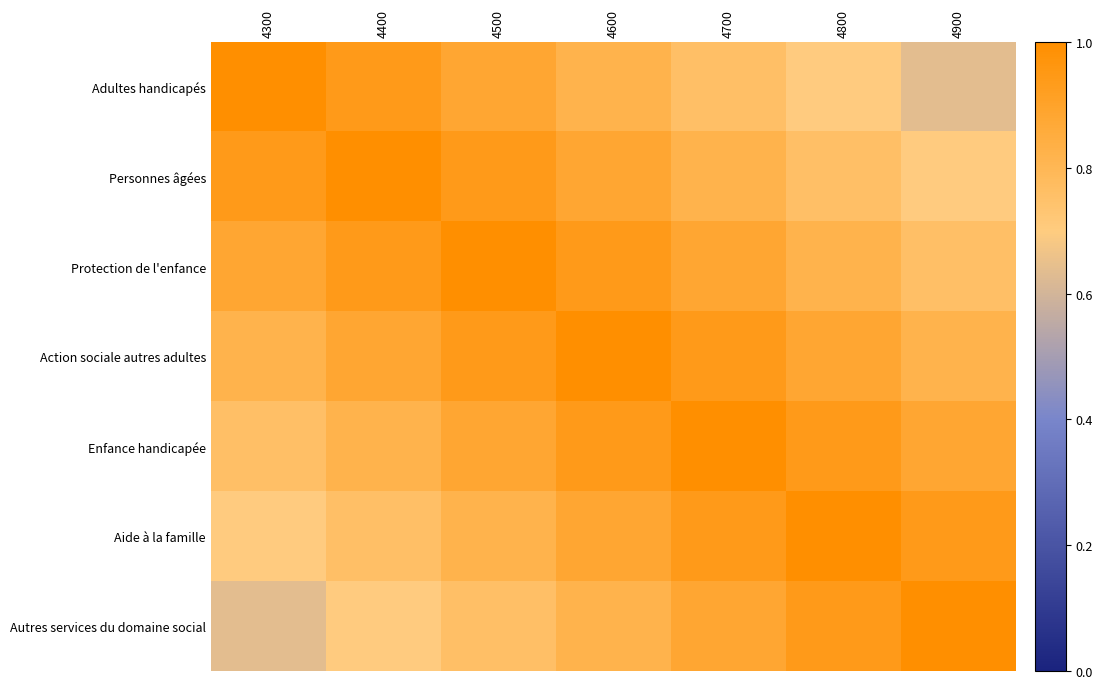

Count the number of data series in this chart.

7